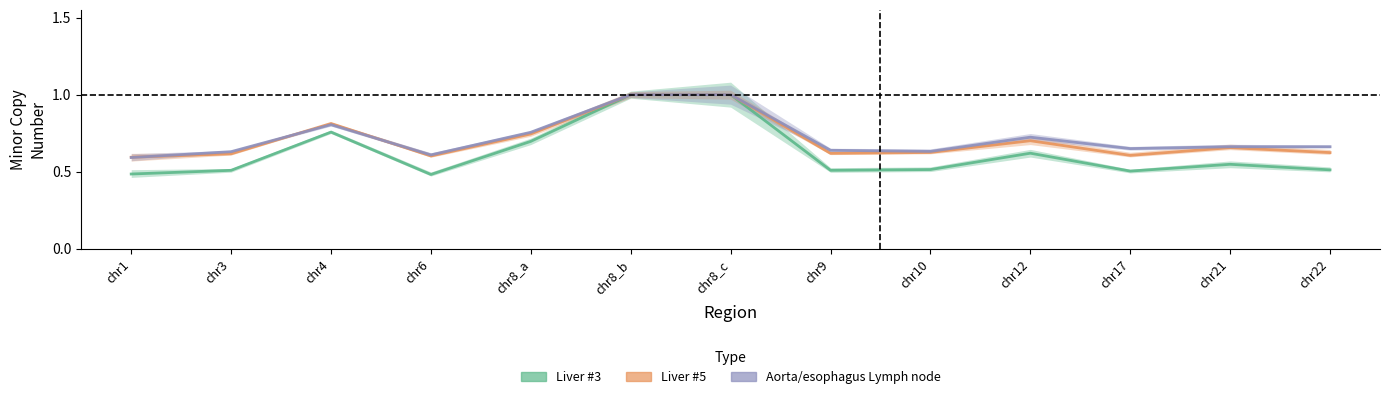

What is the value of the Liver #3 point at the 7th from the left?

1.0